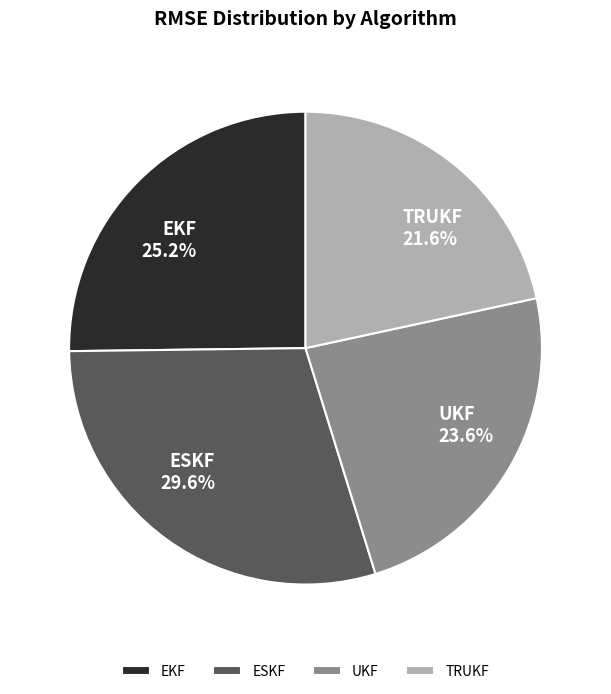

Count the number of slices in the pie.

4